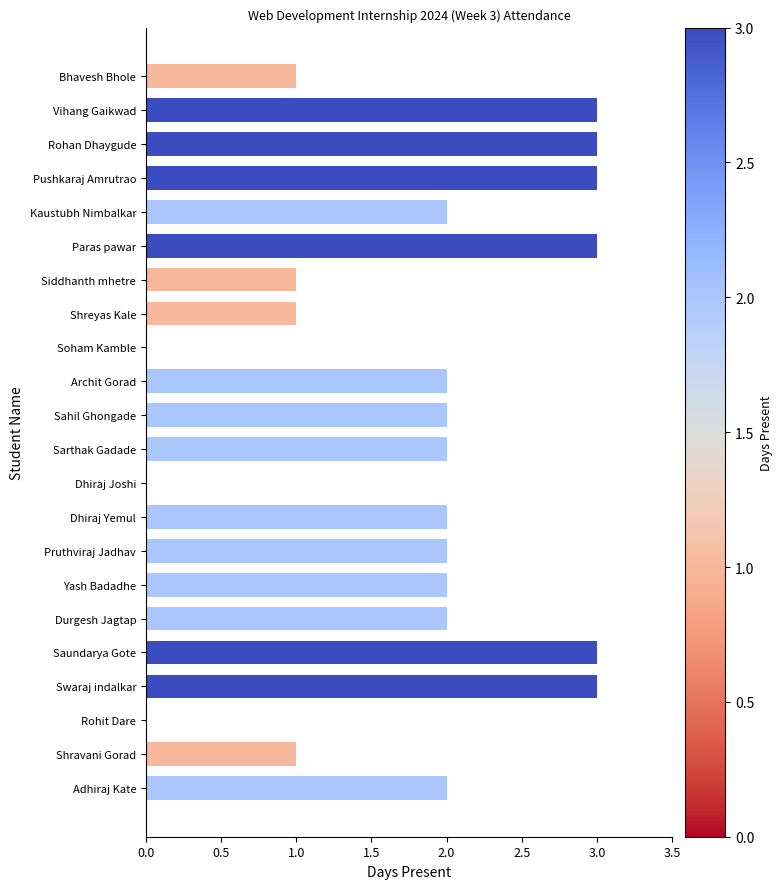

True or false: the data shows 2 at Archit Gorad.

True